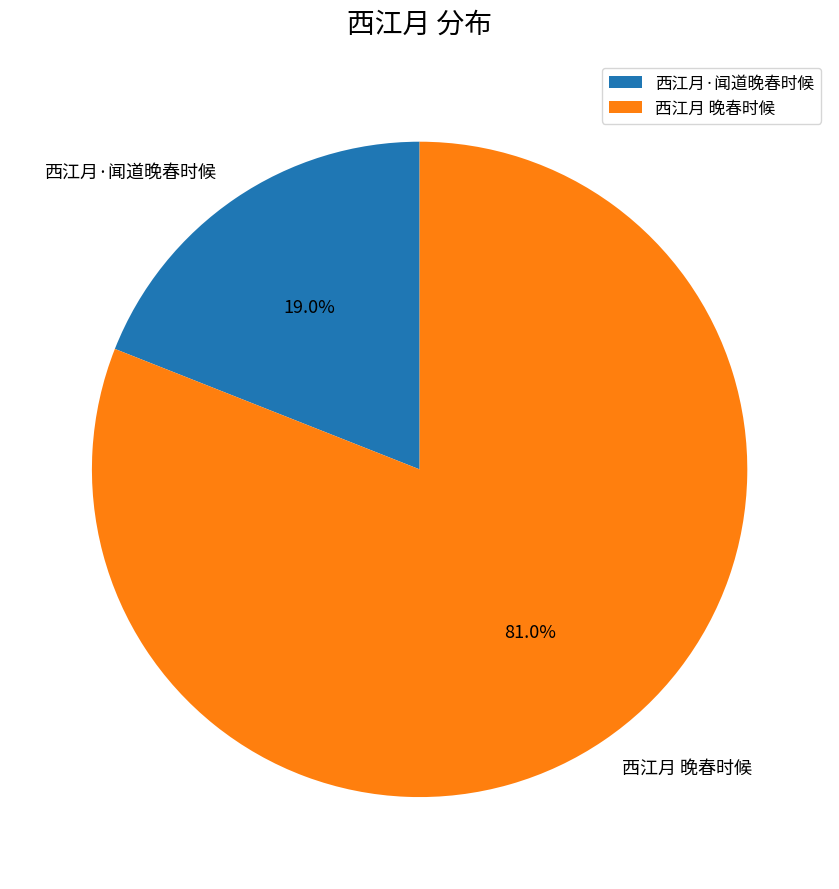

Is there any slice that represents more than half of the pie?

Yes